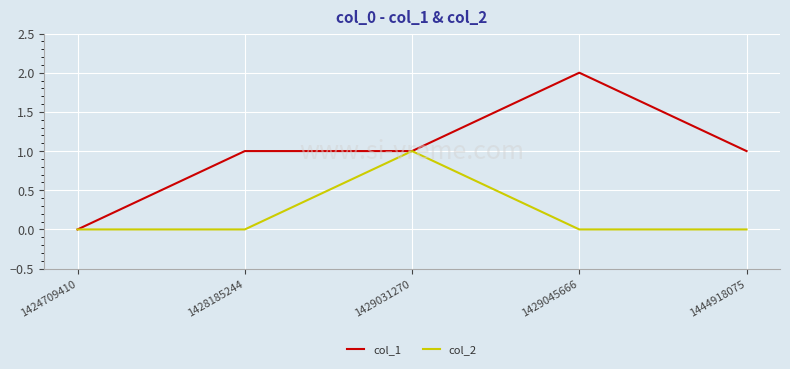

What is the difference between the maximum and second lowest values in the col_2 series?

1